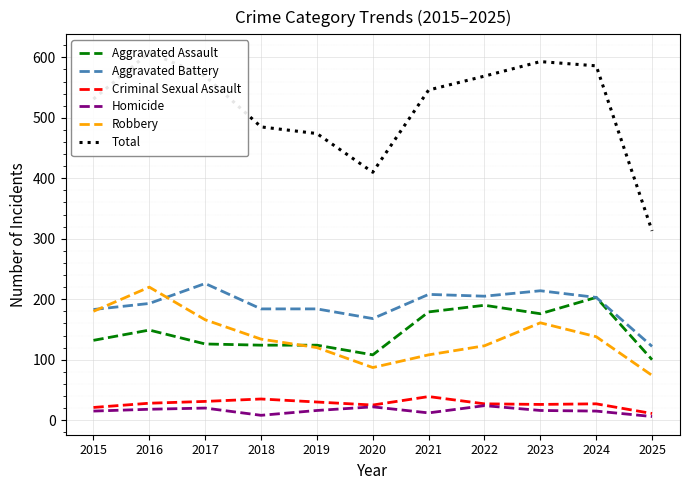

Does the chart display data point markers on the line(s)?

No